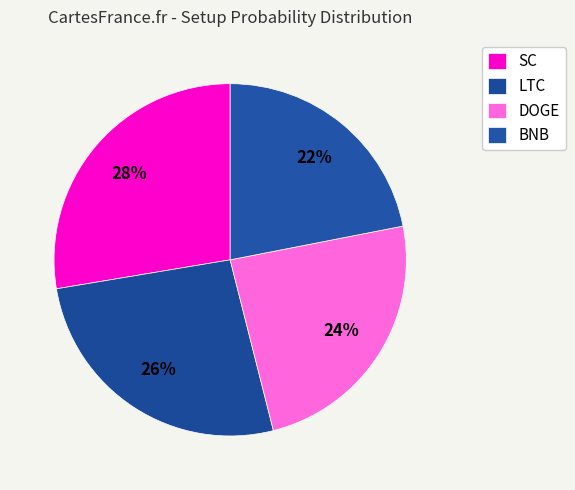

How many segments does this pie chart have?

4